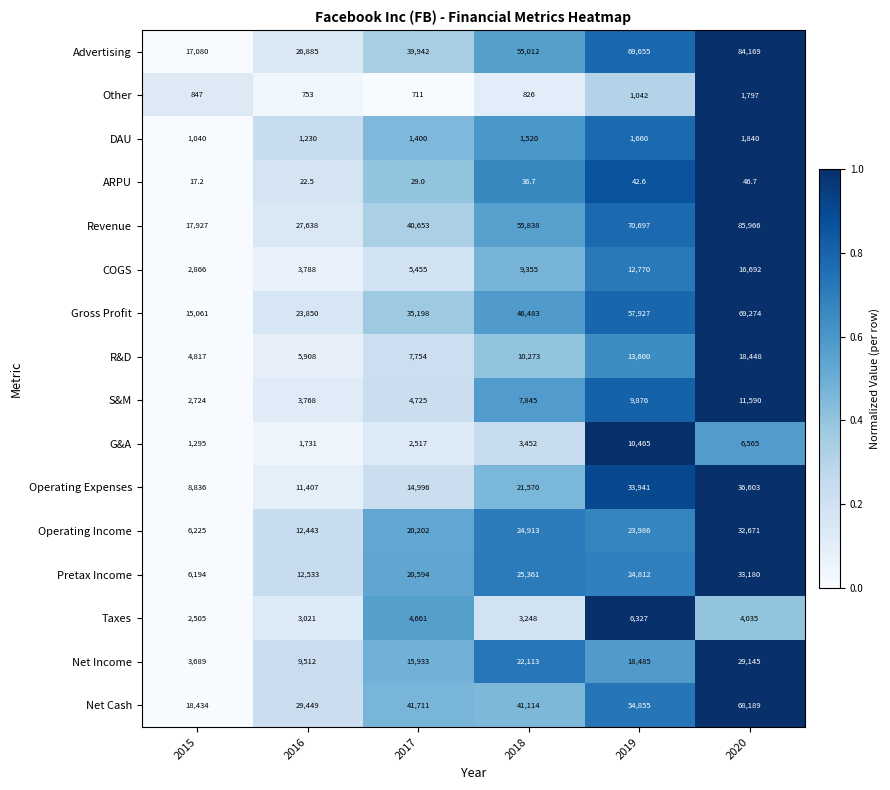

The COGS series shows 15928.1 at 2018. True or false?

False